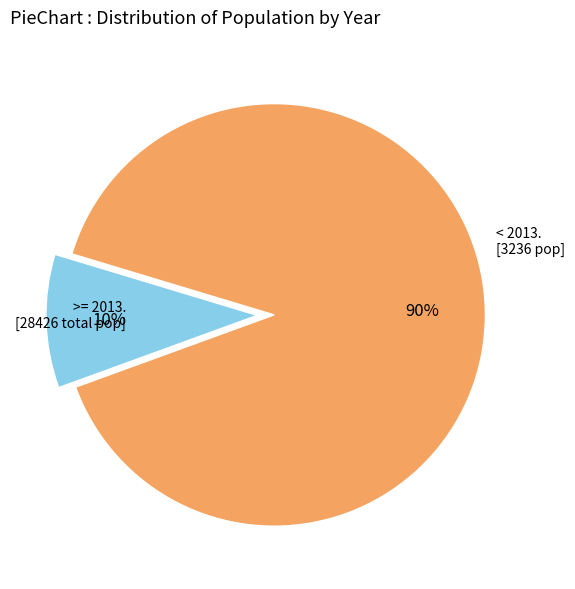

Does any single category account for the majority?

Yes